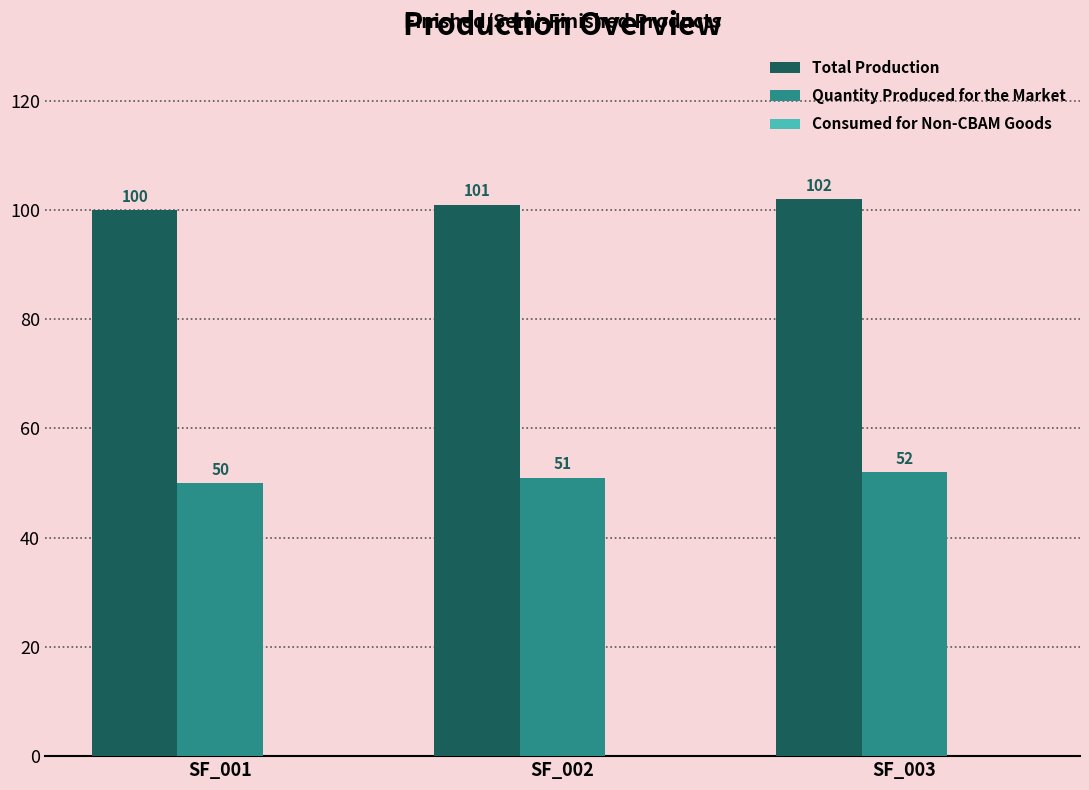

Does the chart contain any negative values?

No